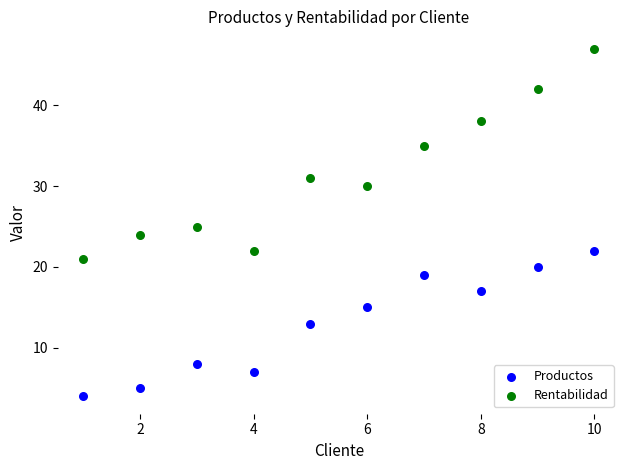

What are all the series names shown in the legend?

Productos, Rentabilidad